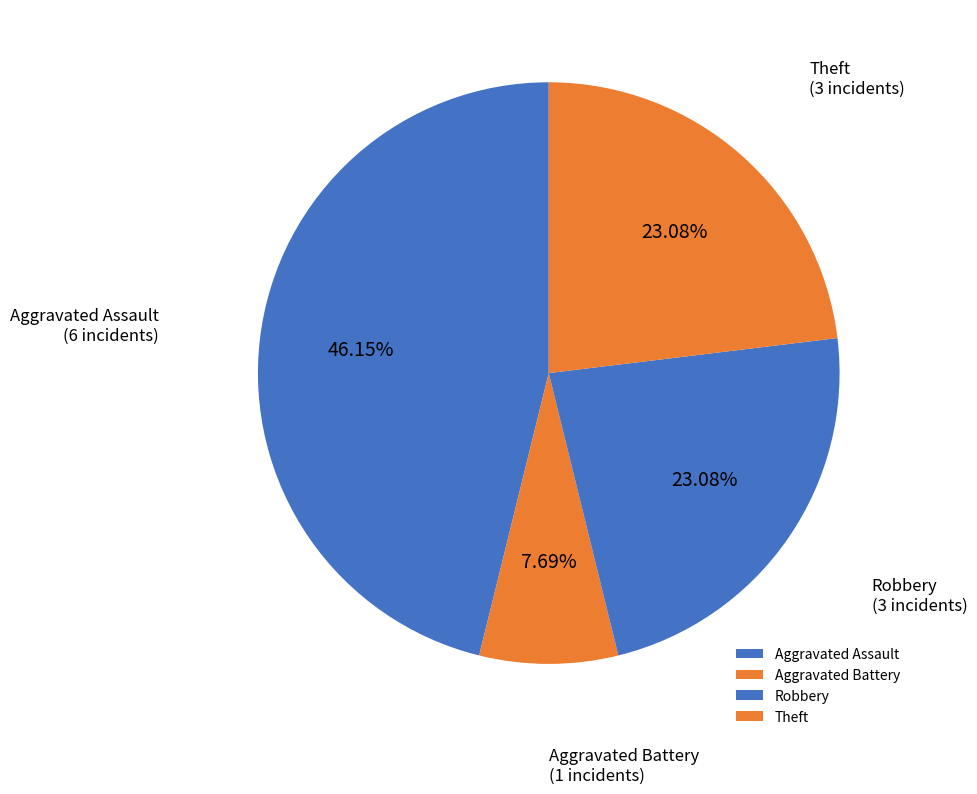

Is the sum of Aggravated Battery and Robbery greater than half?

No